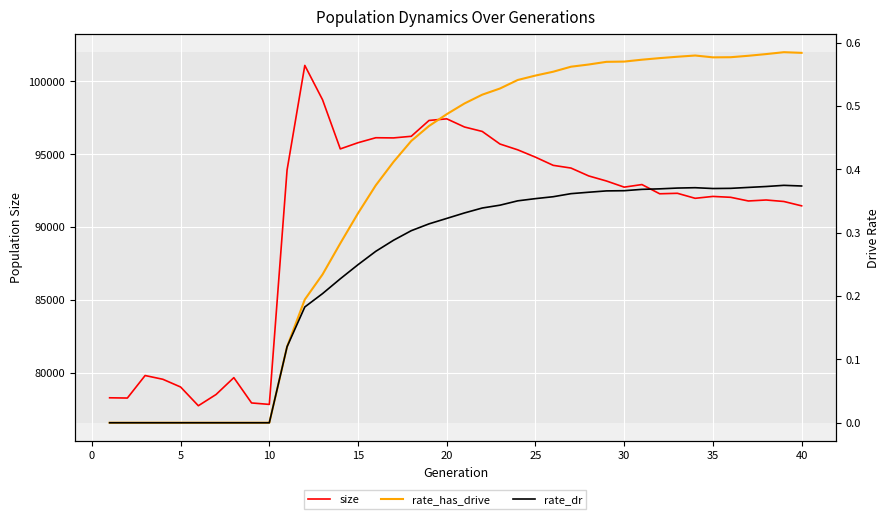

What are all the series names shown in the legend?

size, rate_has_drive, rate_dr